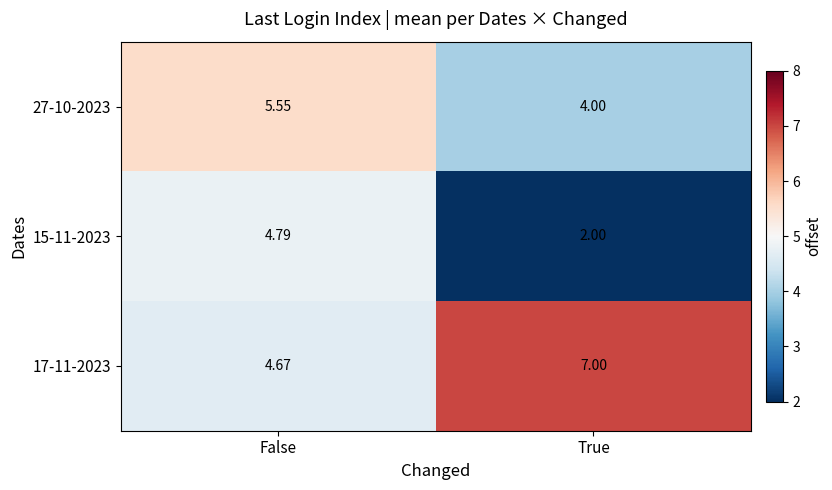

Where is 15-11-2023 nearest to the value 3?

True